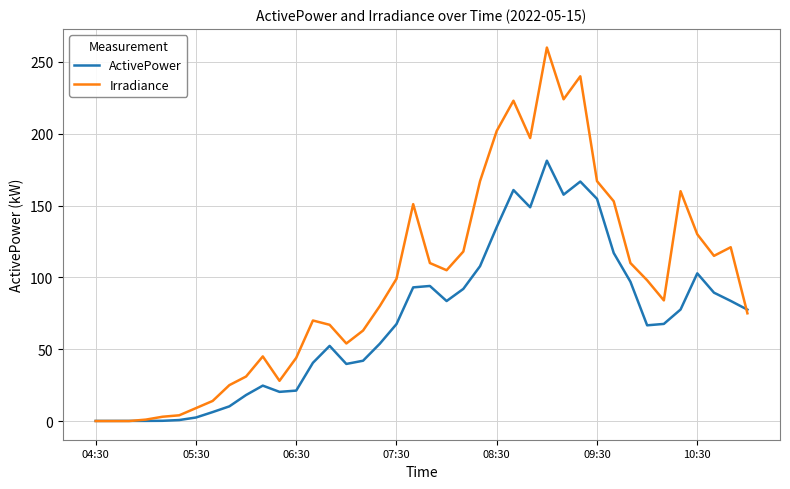

What is the maximum value shown in the chart?

260.0